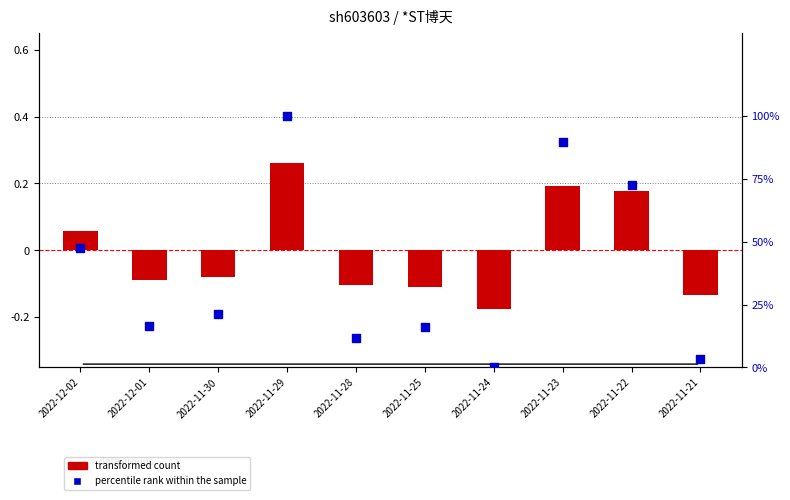

What is the total value across all series at 2022-11-21?

3.3